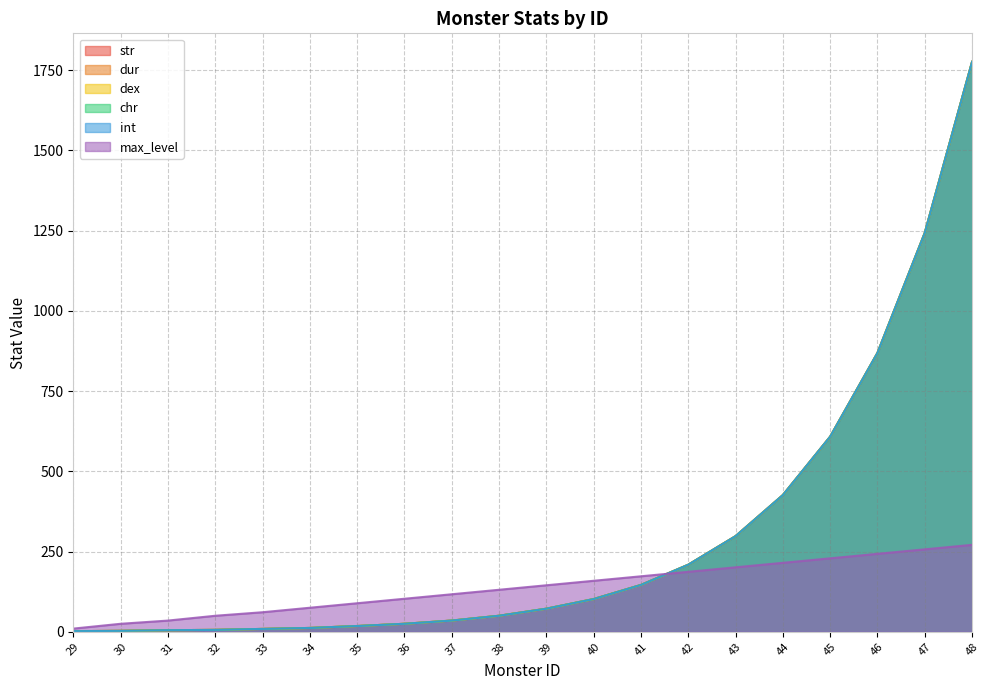

Reading left to right, what are all the values shown in this chart?

str: 29=2	30=3	31=5	32=6	33=9	34=12	35=18	36=25	37=35	38=50	39=72	40=102	41=146	42=209	43=298	44=426	45=608	46=869	47=1243	48=1776
dur: 29=2	30=3	31=5	32=6	33=9	34=12	35=18	36=25	37=35	38=50	39=72	40=102	41=146	42=209	43=298	44=426	45=608	46=869	47=1243	48=1776
dex: 29=2	30=3	31=5	32=6	33=9	34=12	35=18	36=25	37=35	38=50	39=72	40=102	41=146	42=209	43=298	44=426	45=608	46=869	47=1243	48=1776
chr: 29=2	30=3	31=5	32=6	33=9	34=12	35=18	36=25	37=35	38=50	39=72	40=102	41=146	42=209	43=298	44=426	45=608	46=869	47=1243	48=1776
int: 29=2	30=3	31=5	32=6	33=9	34=12	35=18	36=25	37=35	38=50	39=72	40=102	41=146	42=209	43=298	44=426	45=608	46=869	47=1243	48=1776
max_level: 29=10	30=25	31=35	32=50	33=61	34=75	35=89	36=103	37=117	38=131	39=145	40=159	41=173	42=187	43=201	44=215	45=229	46=243	47=257	48=271